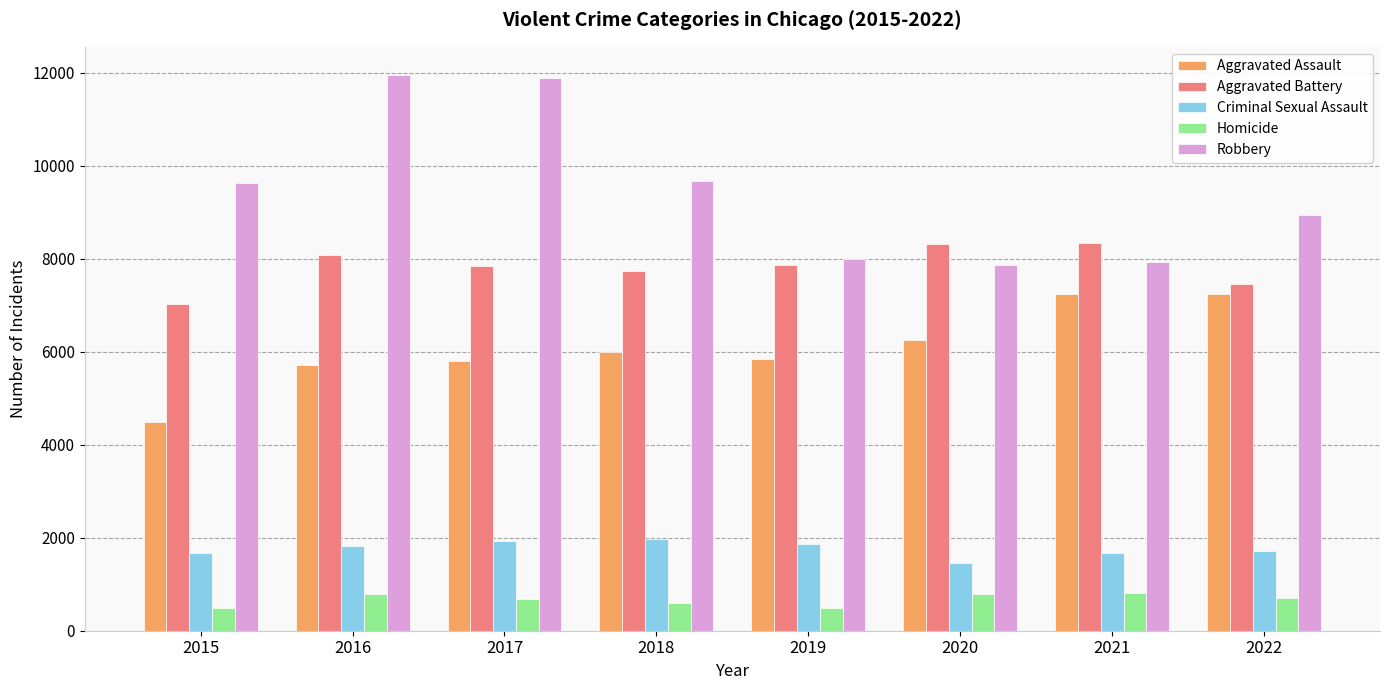

List the series in order of their peak value, lowest first.

Homicide, Criminal Sexual Assault, Aggravated Assault, Aggravated Battery, Robbery